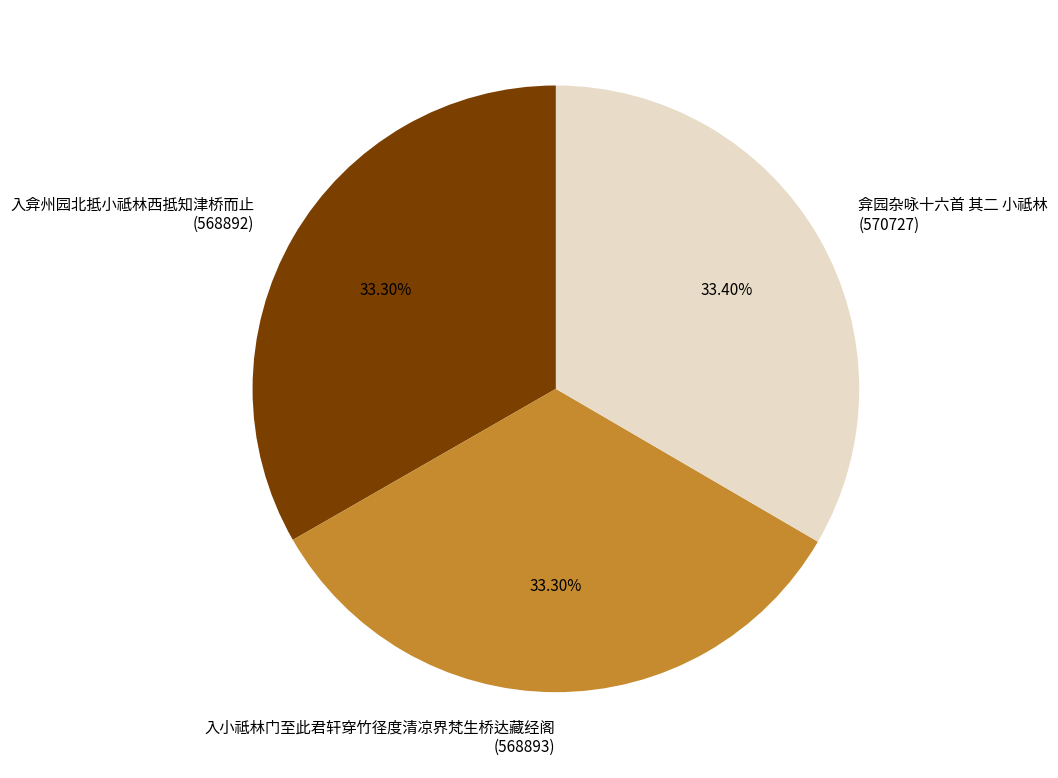

How much of the chart is everything except 弇园杂咏十六首 其二 小祗林?

66.6%